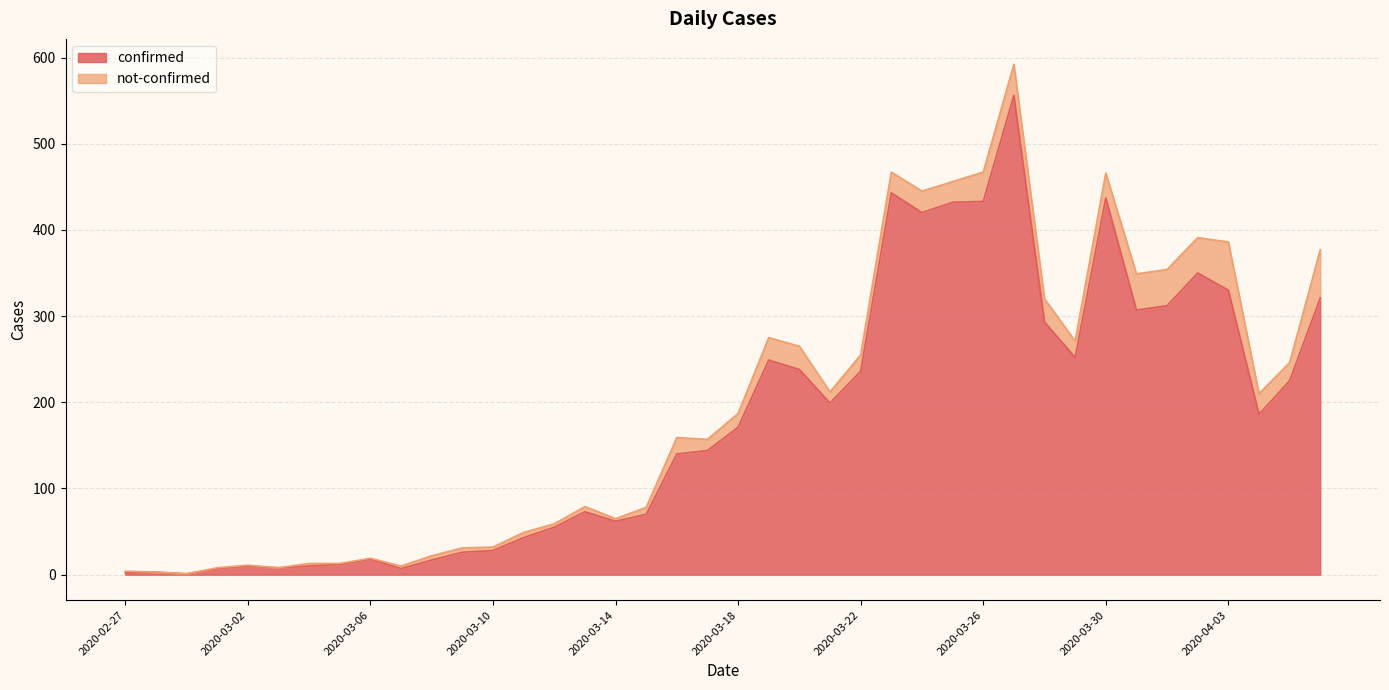

At which label is the value closest to 278?

2020-03-28